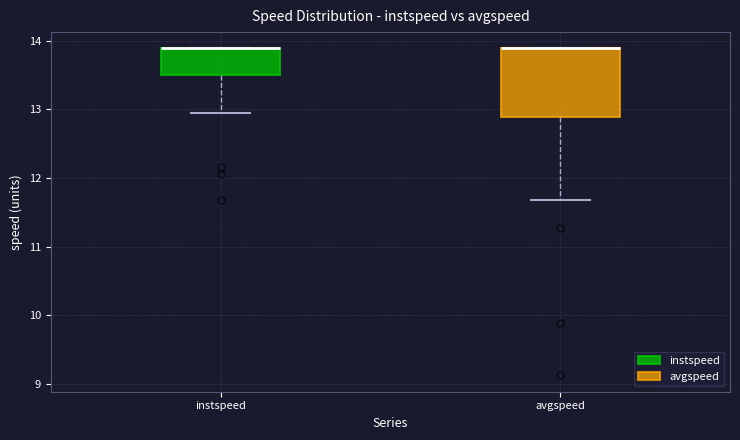

Comparing the boxes themselves (not the whiskers), which one is the tallest?

avgspeed